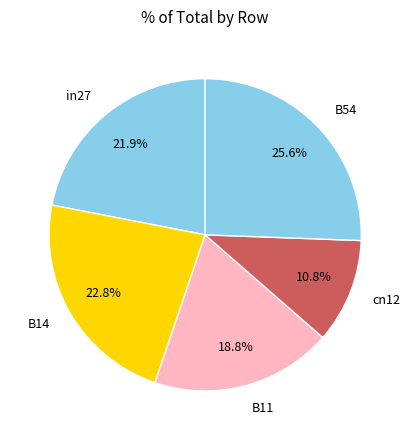

The B54 slice represents 26% of the pie. True or false?

True